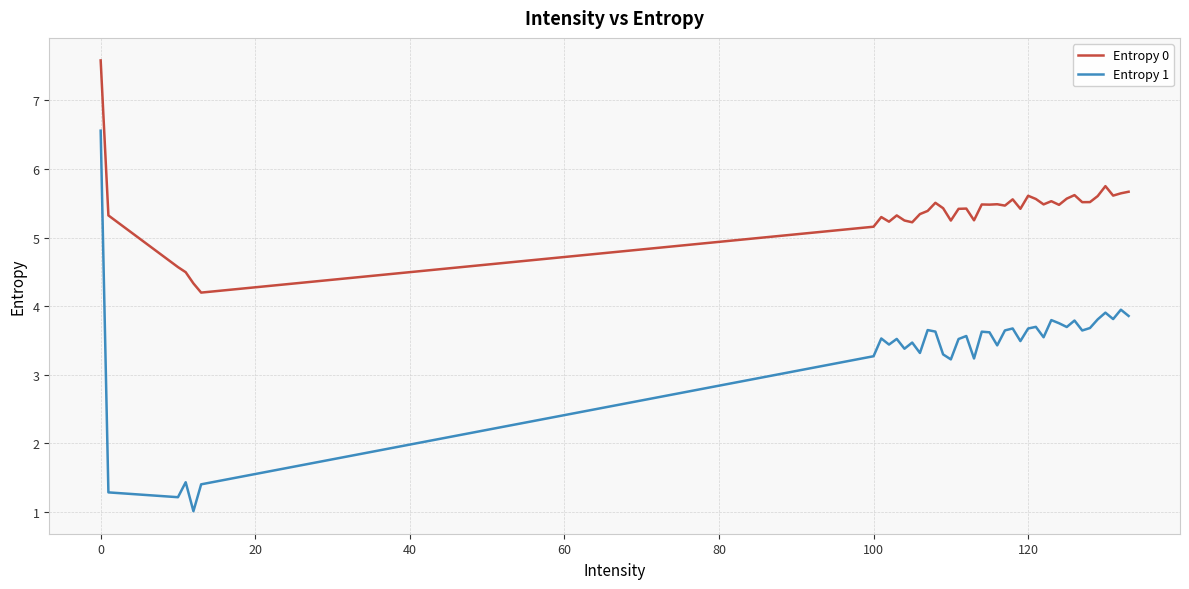

At how many categories does at least one series exceed 1?

40